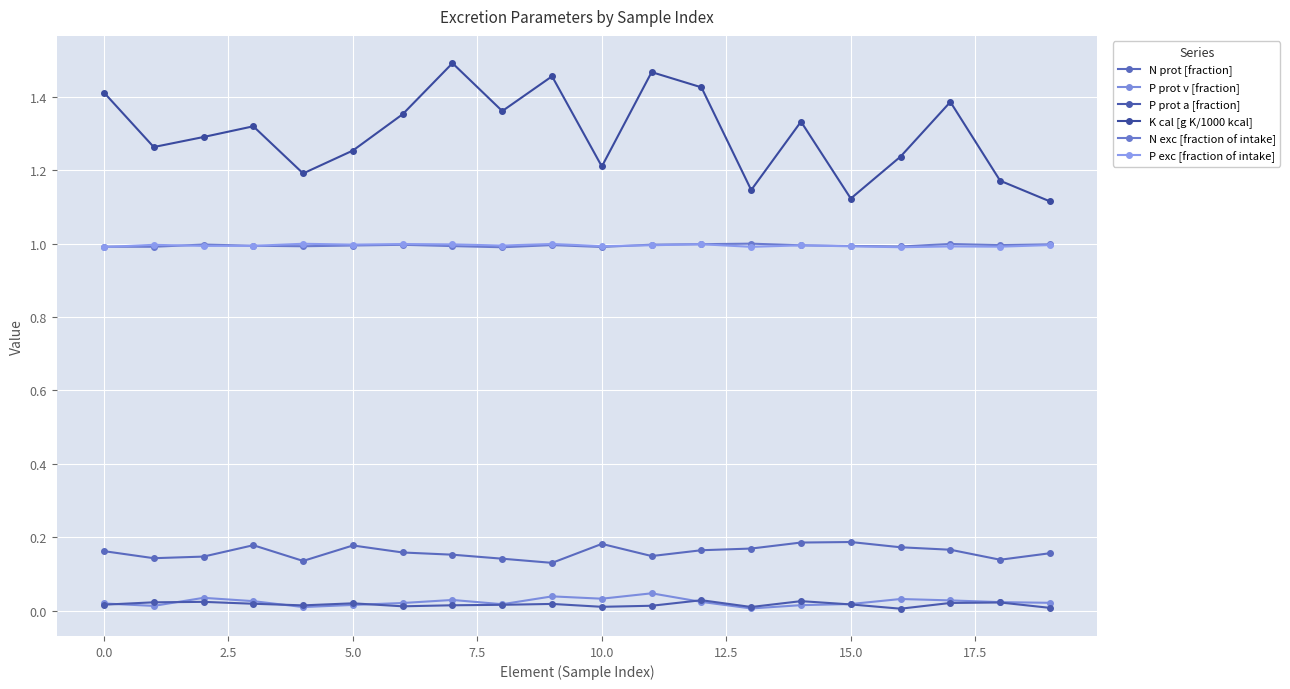

What are all the series names shown in the legend?

N prot [fraction], P prot v [fraction], P prot a [fraction], K cal [g K/1000 kcal], N exc [fraction of intake], P exc [fraction of intake]